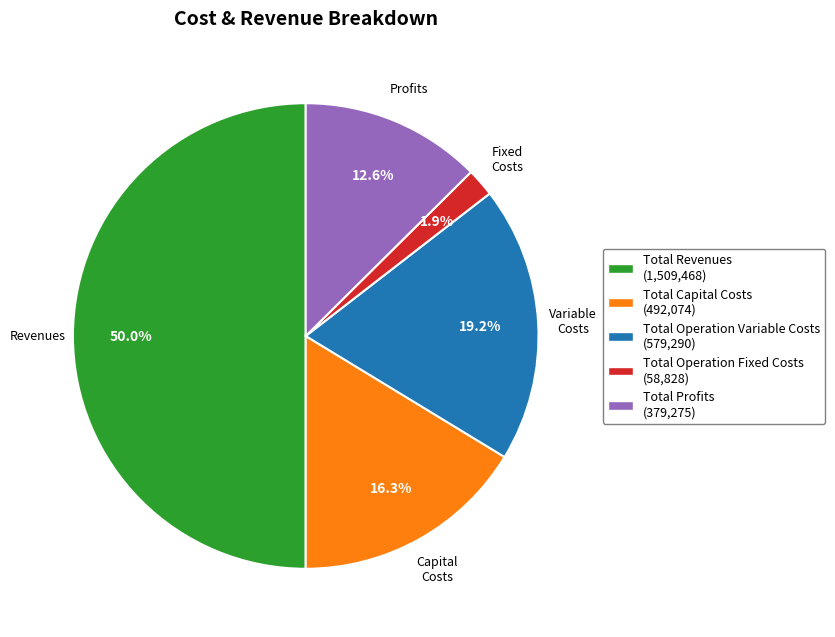

To the nearest percent, what is the average slice percentage?

20%